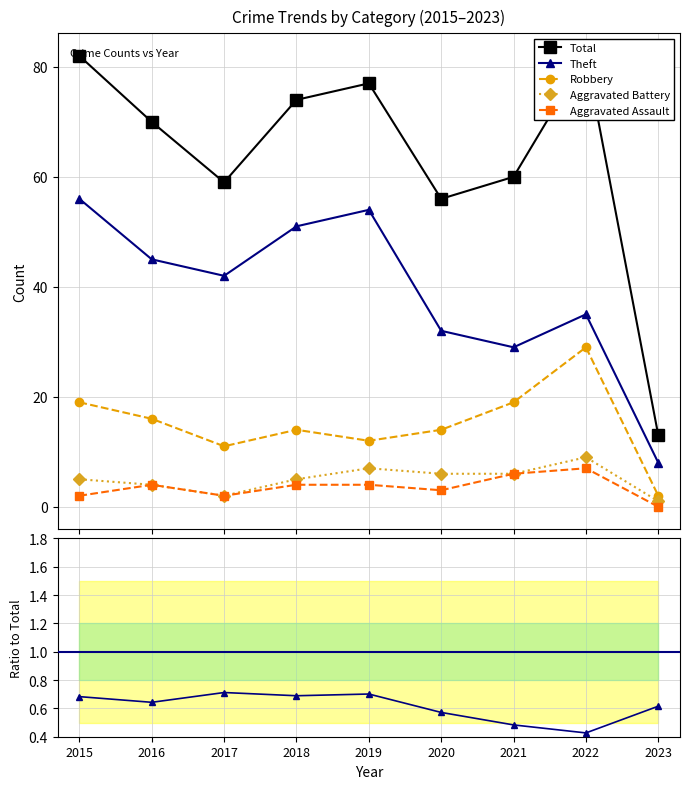

True or false: Theft and Total intersect in this chart.

False